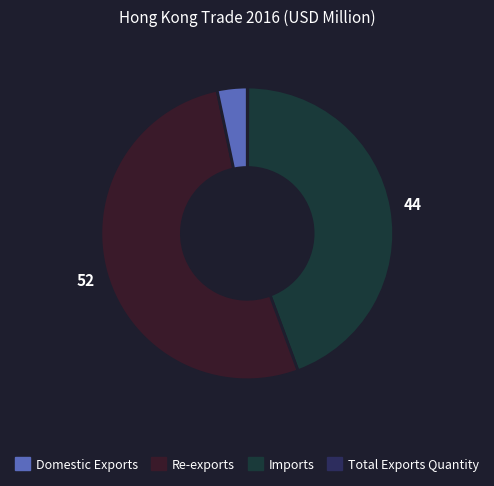

True or false: Imports accounts for 63% of the total.

False